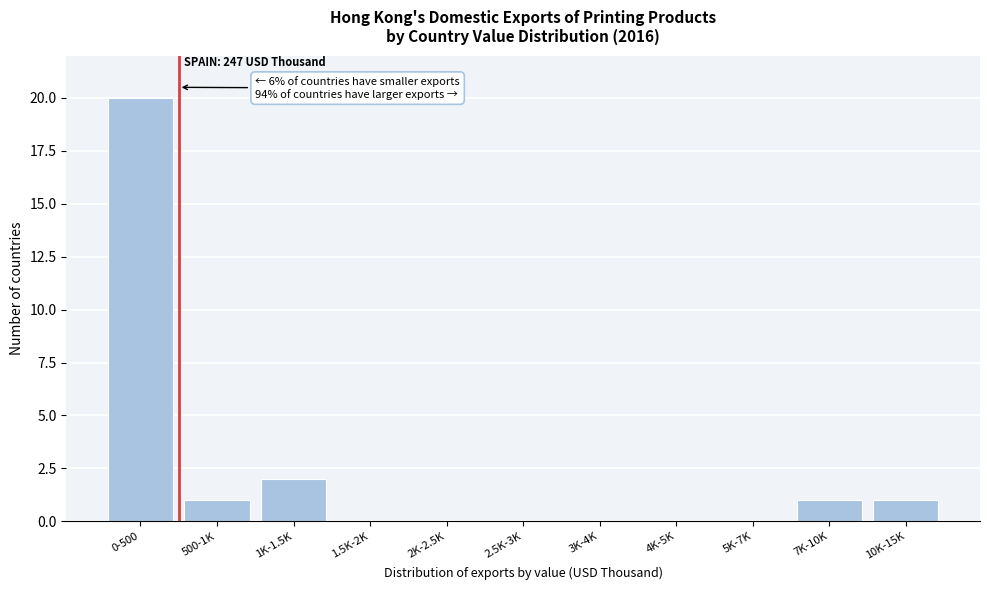

Reading left to right, list all the values displayed in this chart.

0-500=20	500-1K=1	1K-1.5K=2	1.5K-2K=0	2K-2.5K=0	2.5K-3K=0	3K-4K=0	4K-5K=0	5K-7K=0	7K-10K=1	10K-15K=1